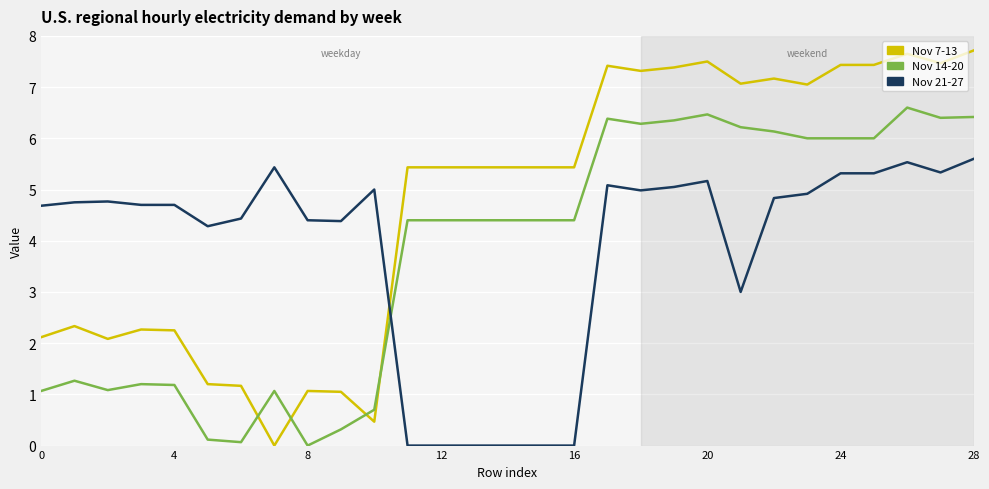

True or false: Nov 7-13 has more than 1 points higher than both neighbors.

True